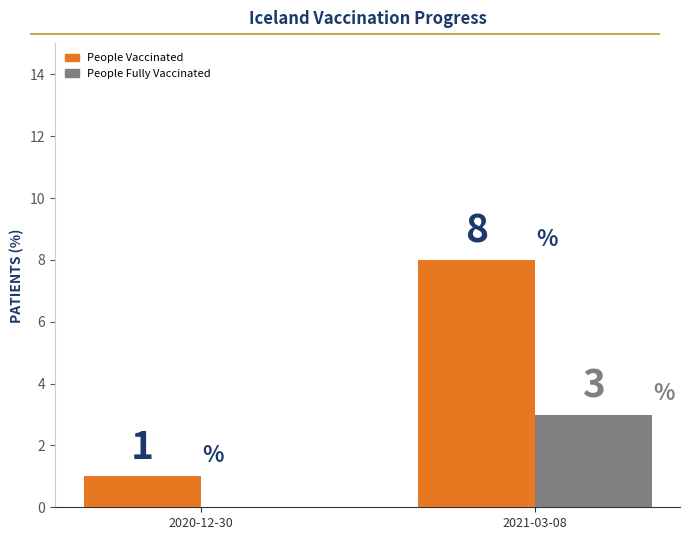

What is the difference between the People Fully Vaccinated values at 2021-03-08 and 2020-12-30?

3